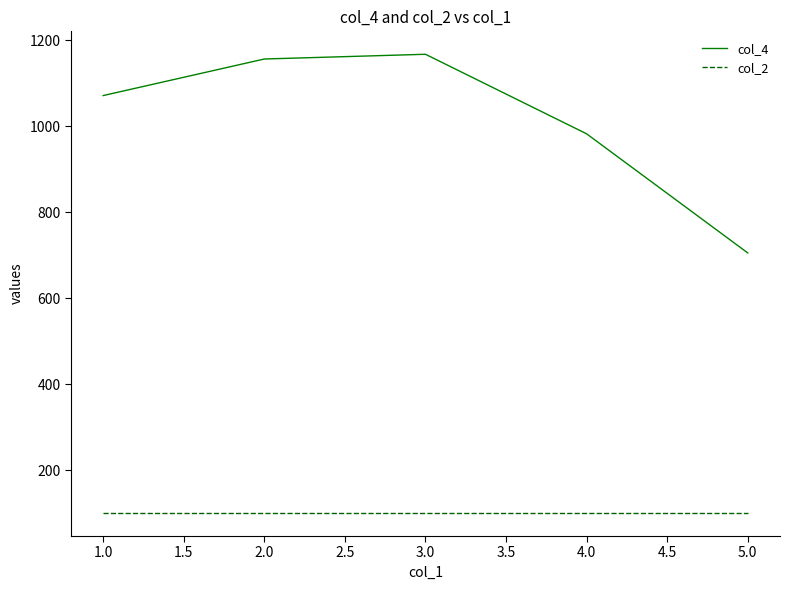

Which series has the widest spread of values?

col_4